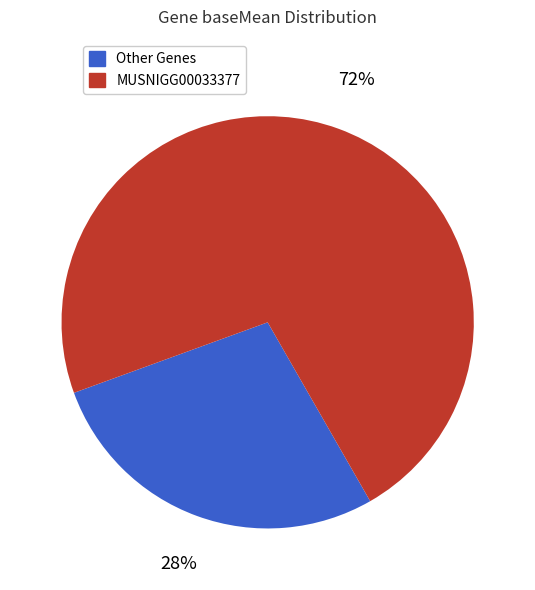

Is there a majority slice in this chart?

Yes